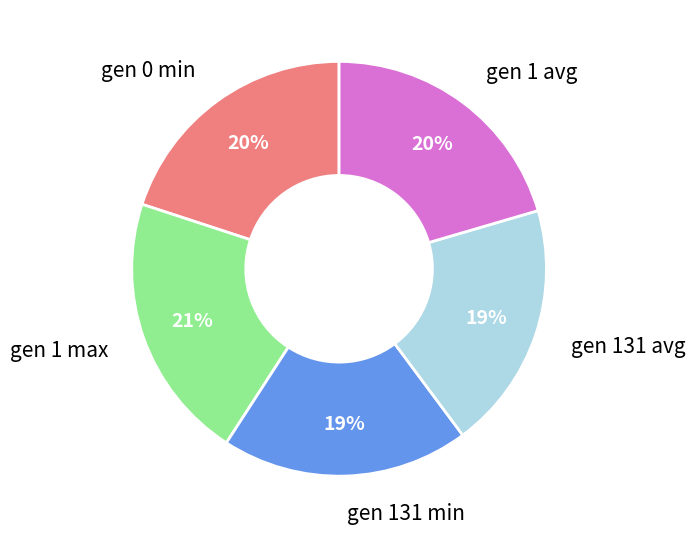

Does any single category account for the majority?

No